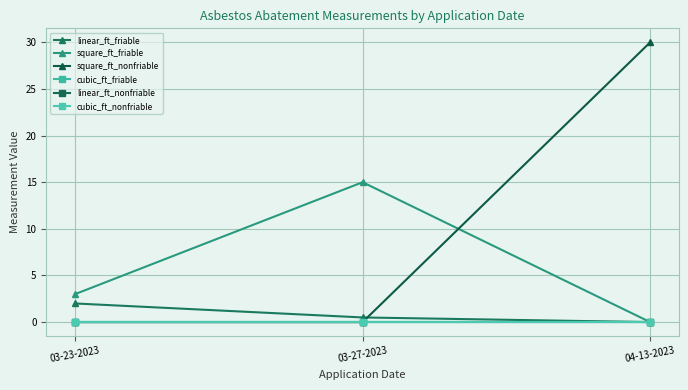

What is the maximum value shown in the chart?

30.0